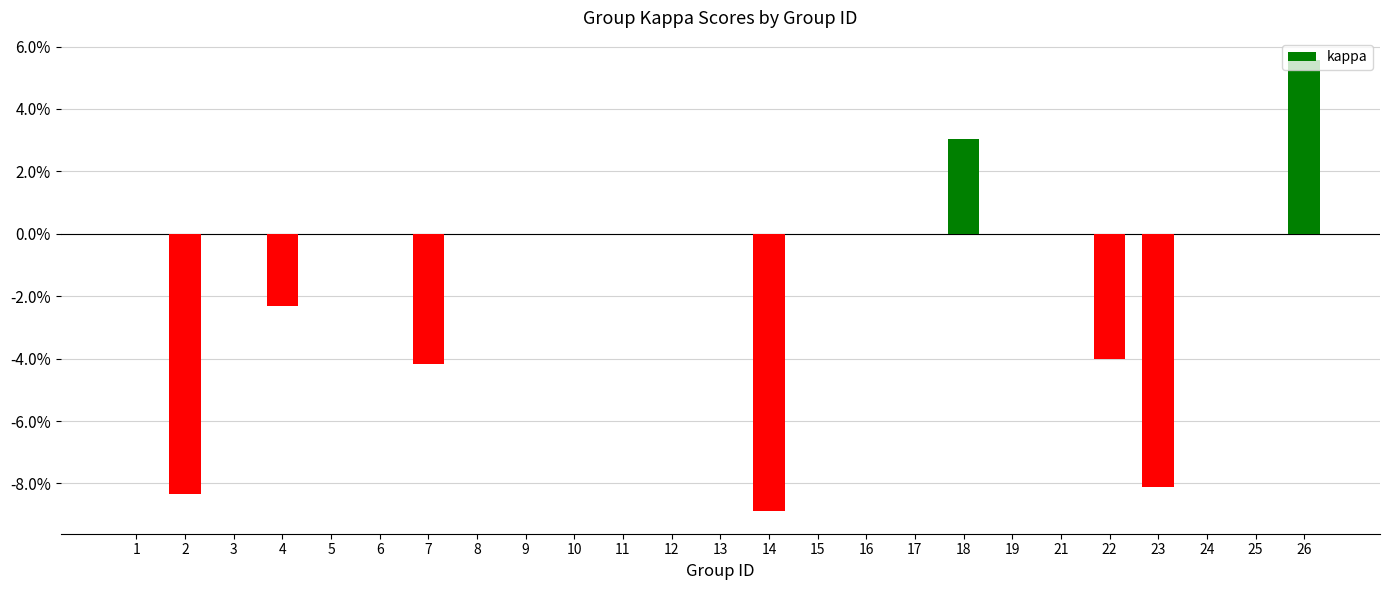

List the labels in order of value, largest first.

26, 18, 1, 3, 5, 6, 8, 9, 10, 11, 12, 13, 15, 16, 17, 19, 21, 24, 25, 4, 22, 7, 23, 2, 14